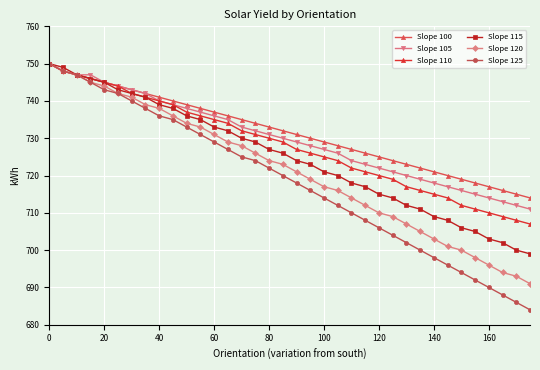

True or false: Slope 115 has more than 0 interior local peaks.

False